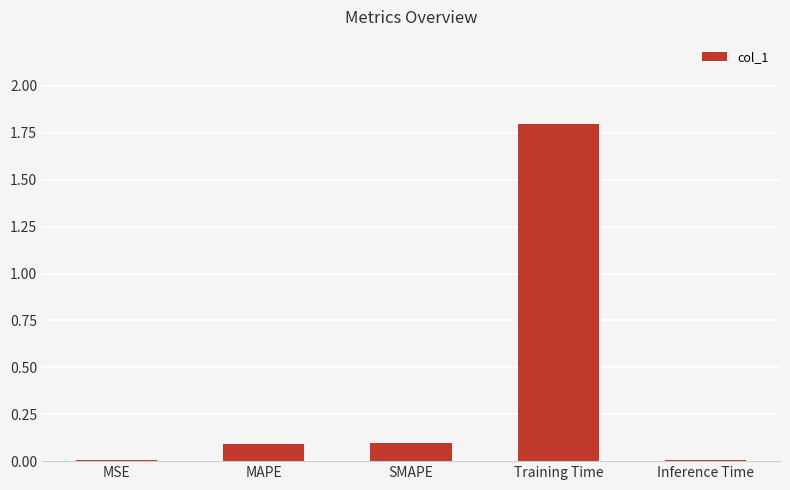

Count the number of data series in this chart.

1